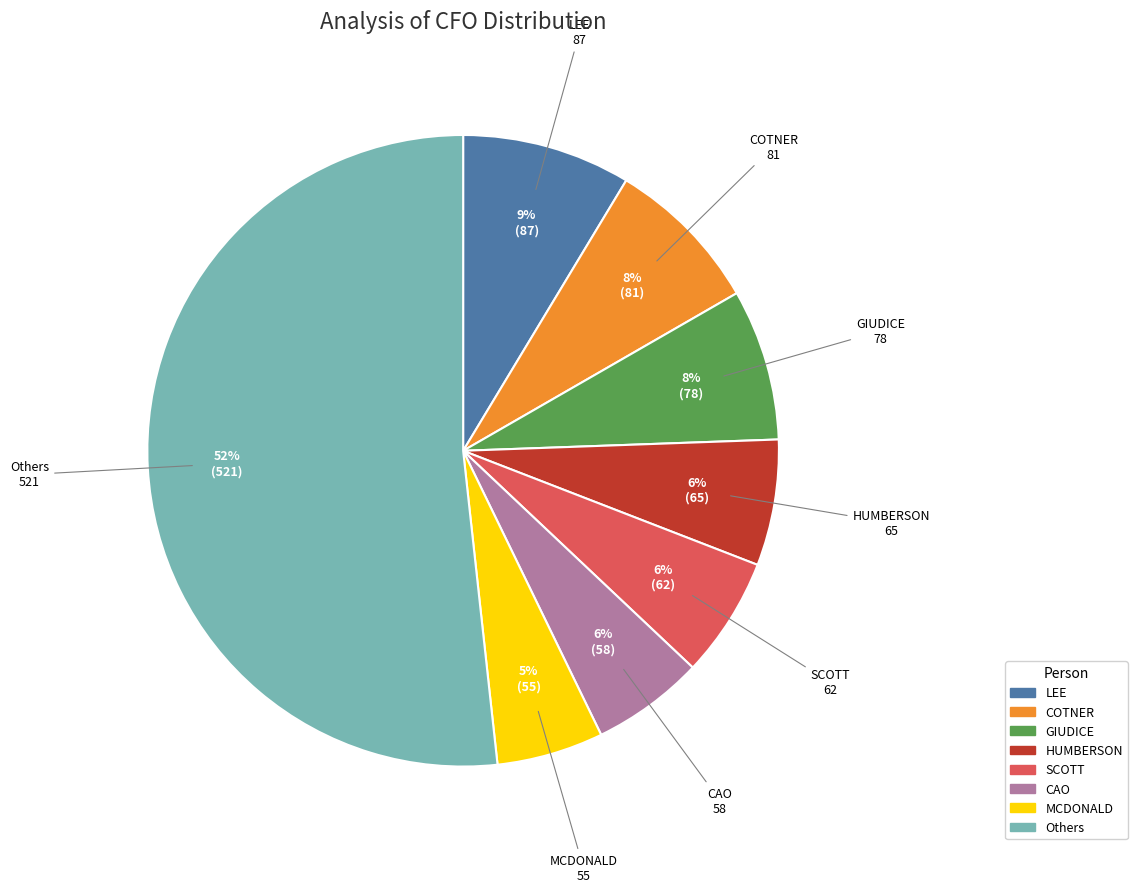

Does any single category account for the majority?

Yes